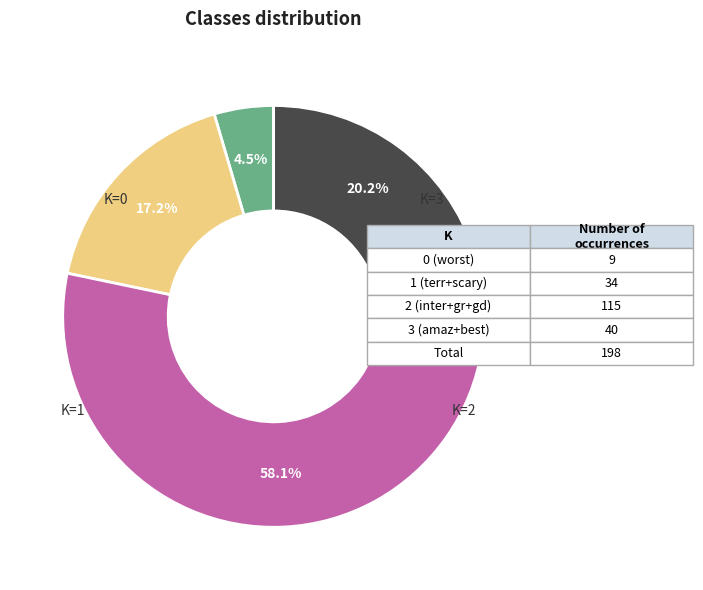

Is there a majority slice in this chart?

Yes